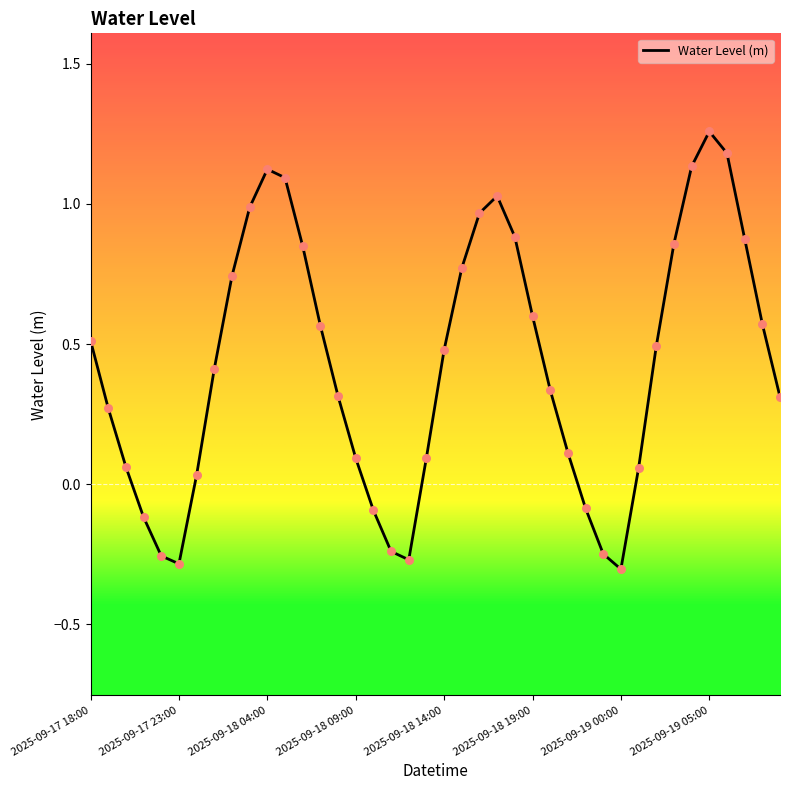

Does the chart have visible grid lines?

No